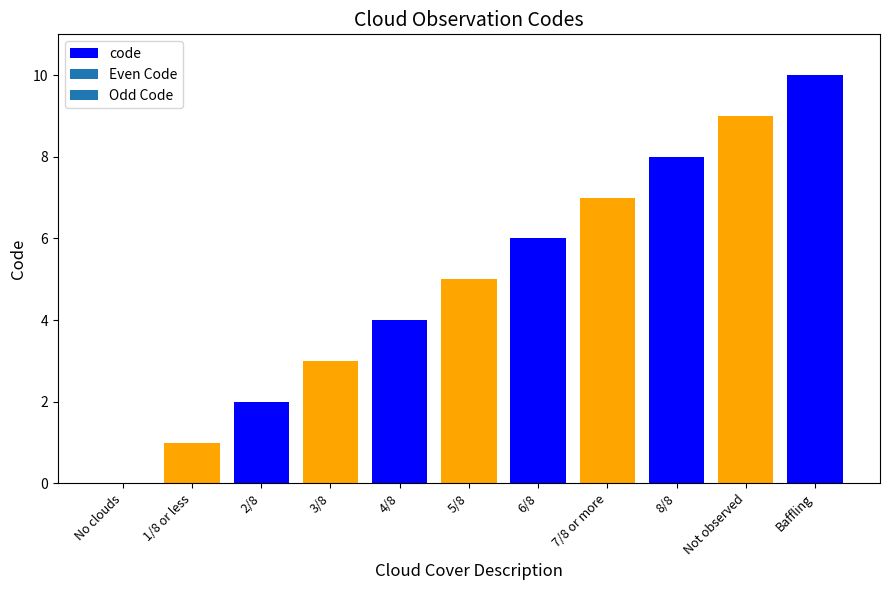

The value at 7/8 or more is 7. True or false?

True